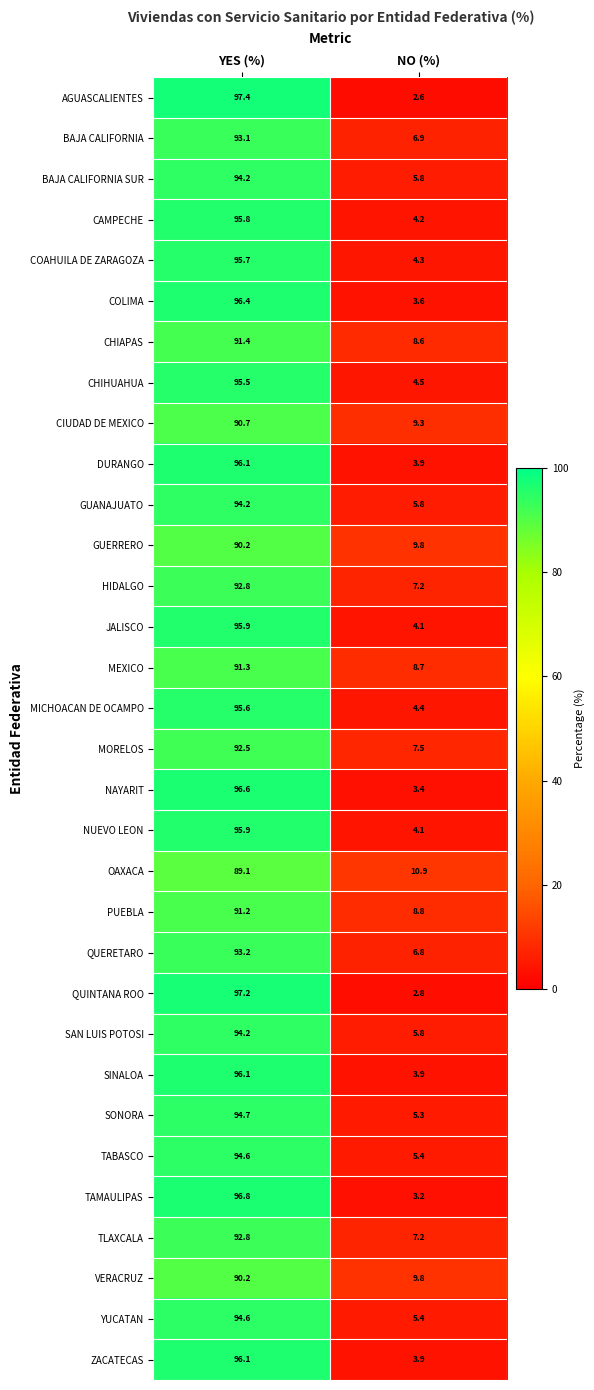

Where does the CIUDAD DE MEXICO series first go above 90?

YES (%)